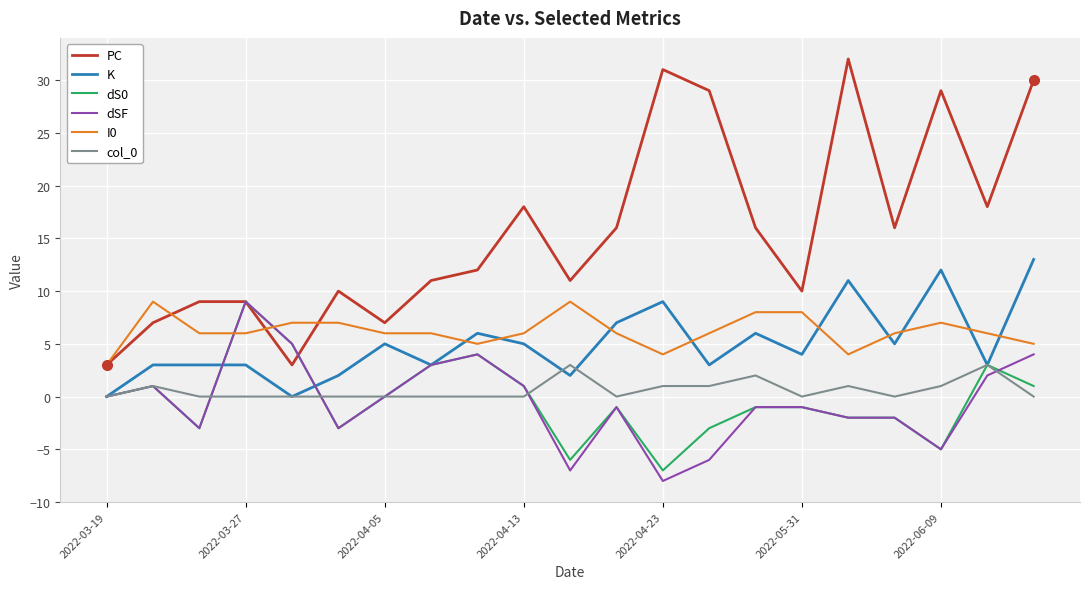

True or false: dS0 and K cross at least once.

True